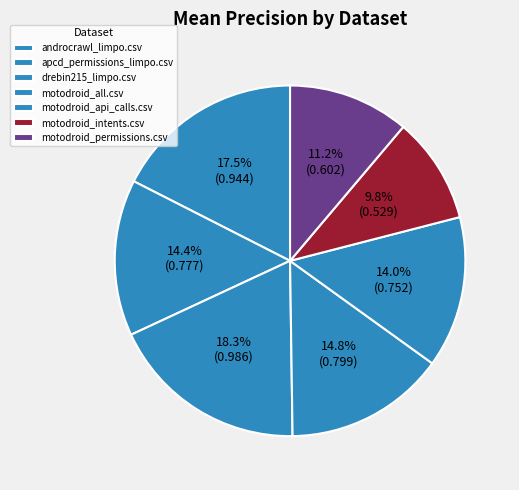

How many segments does this pie chart have?

7